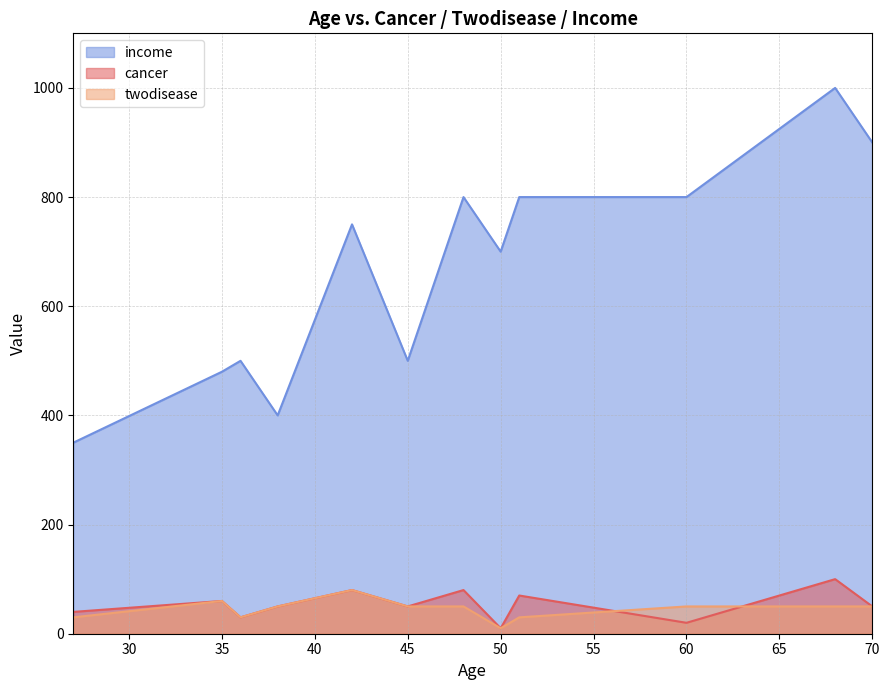

At which category is the sum across all series the highest?

68